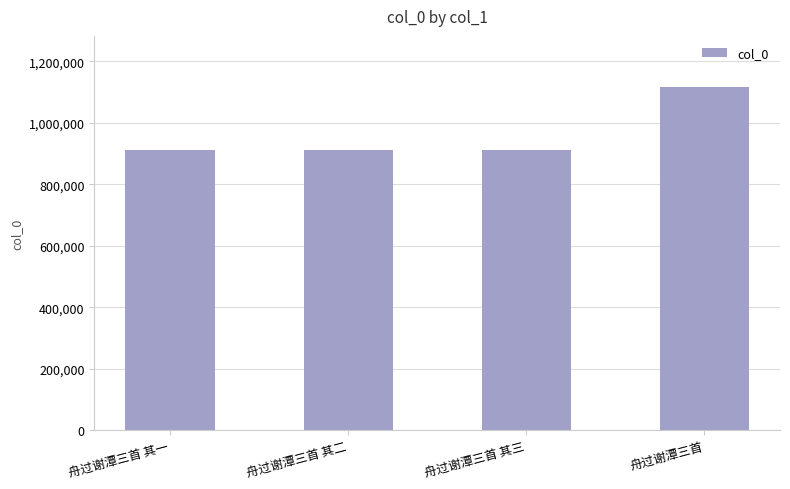

How many data points are less than 912406?

2